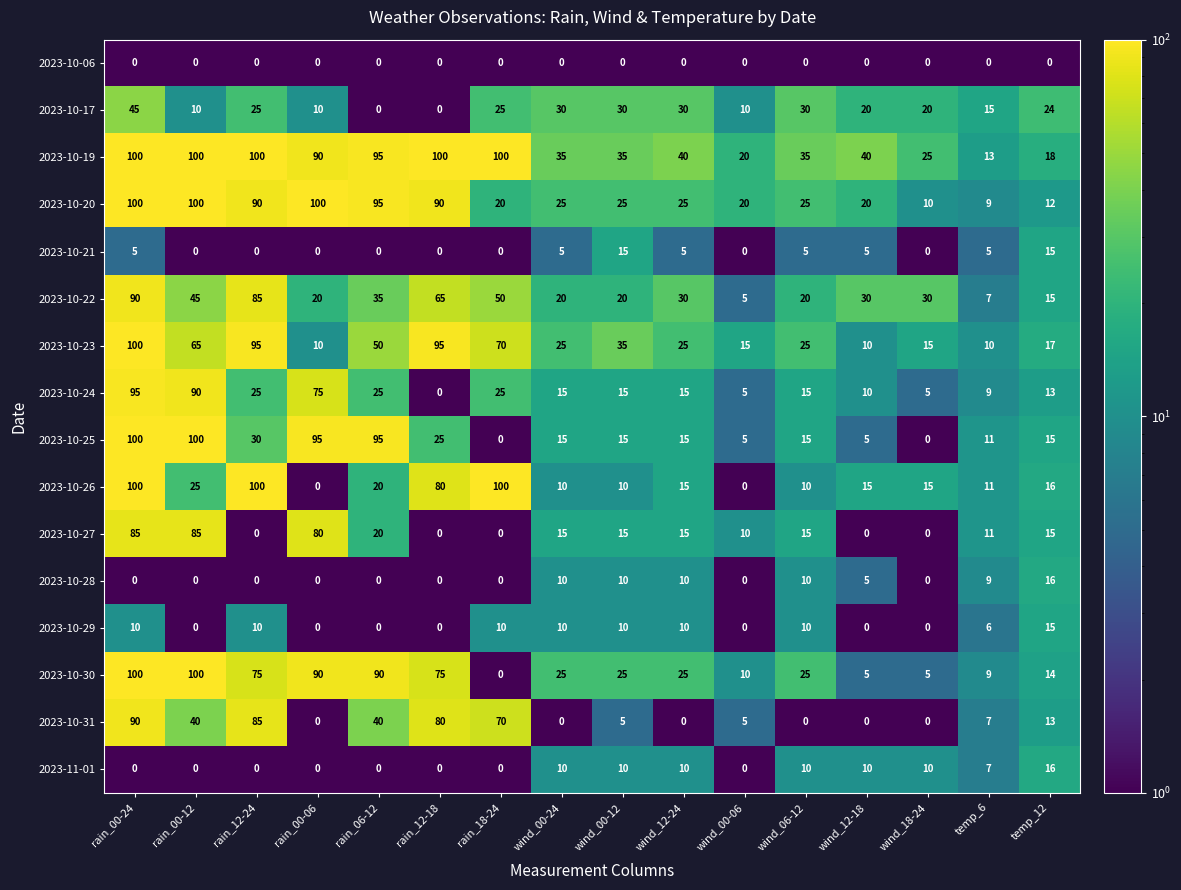

Count the number of categories in the chart.

16